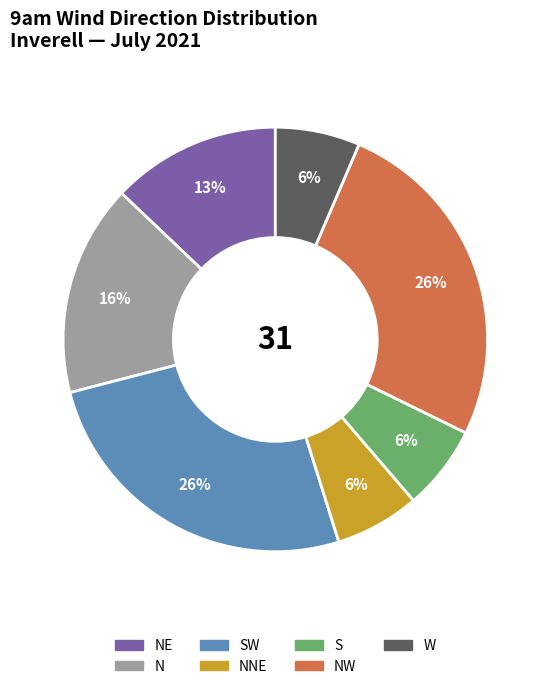

Does any single category account for the majority?

No